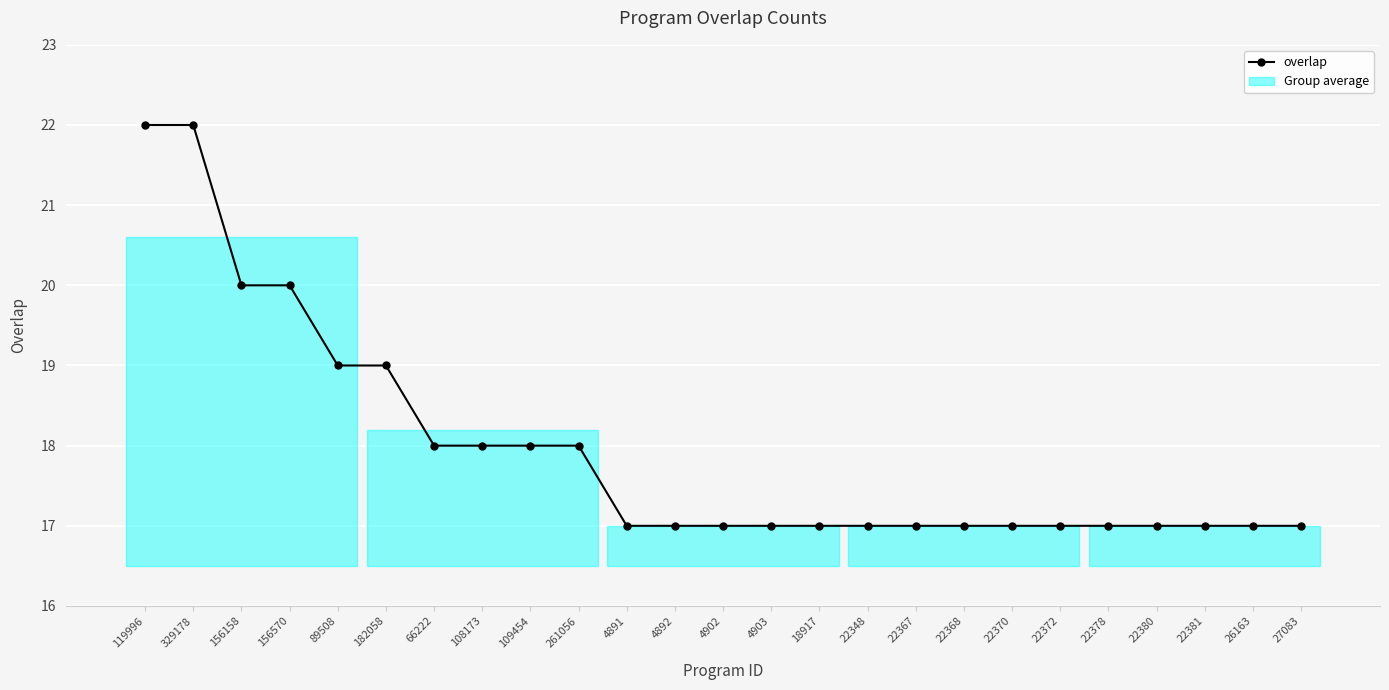

What is the sum of all values?

449